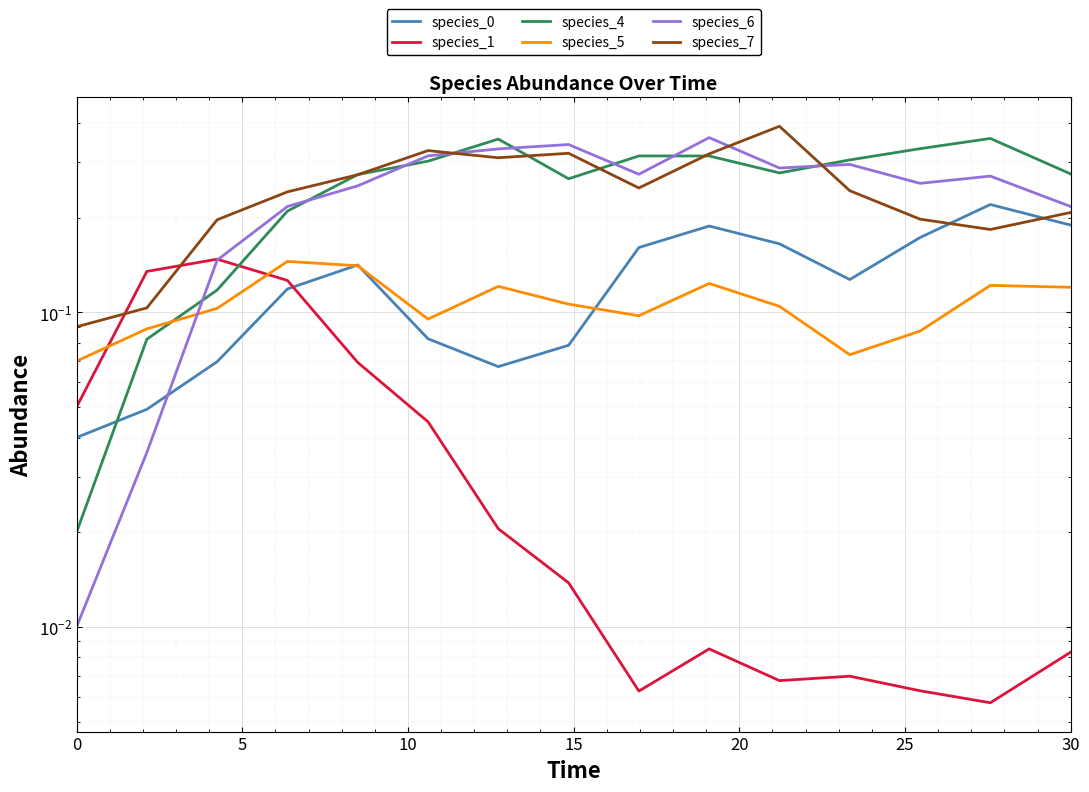

How many intersections are there between species_1 and species_6?

1